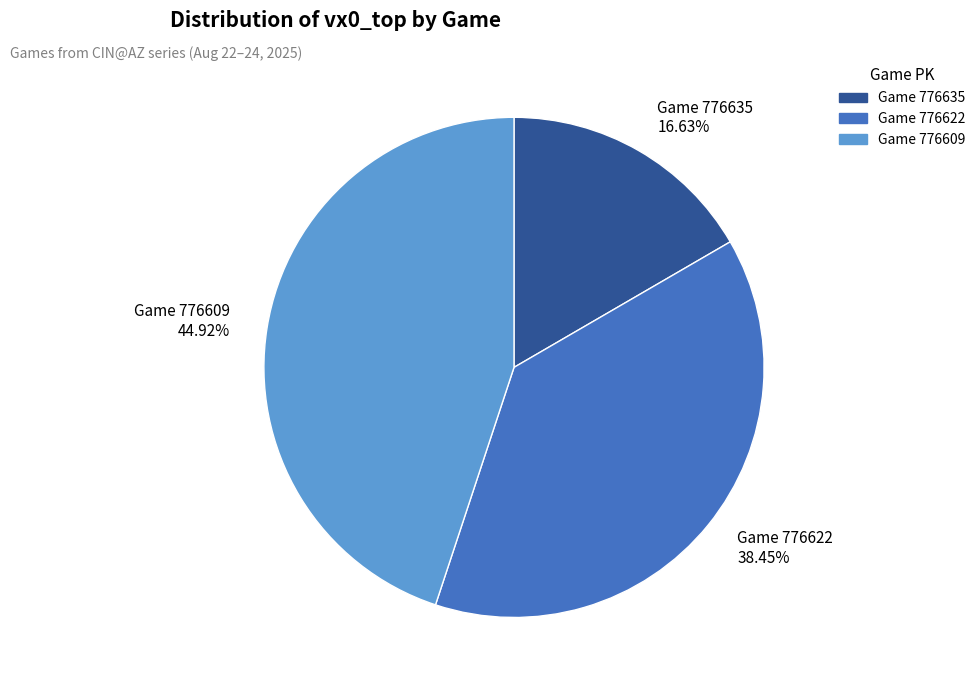

What is the smallest slice in the pie chart?

Game 776635 16.63%